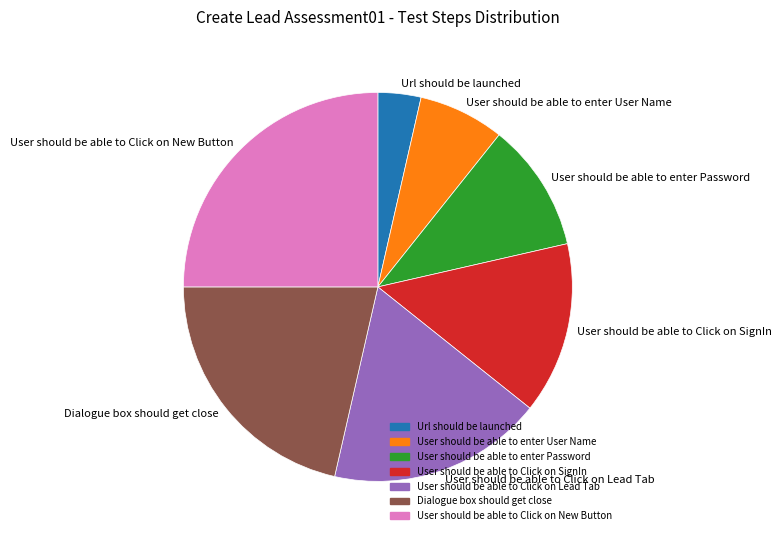

How many segments does this pie chart have?

7